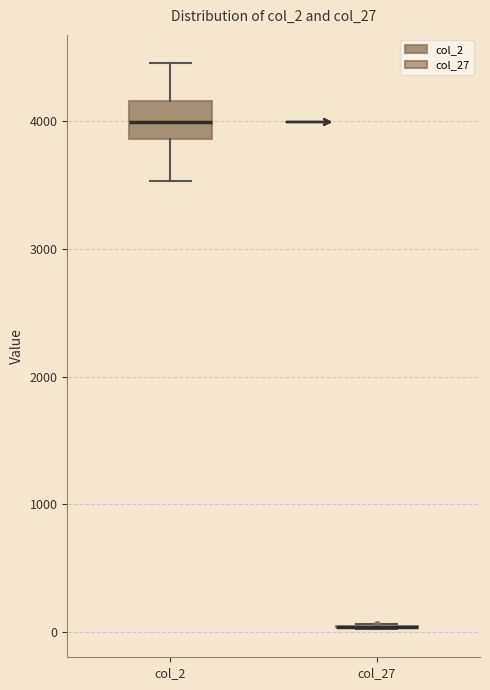

Reading left to right, transcribe this box plot: for each box, give where its median line is, the range the box spans, and where its two whiskers end, as read against the y-axis. The values are not printed on the chart, so give them approximately, as read against the axis.

col_2: median 4000, box 3900 to 4200, whiskers 3500 to 4500
col_27: box collapsed to a line at 0, whiskers 0 to 100